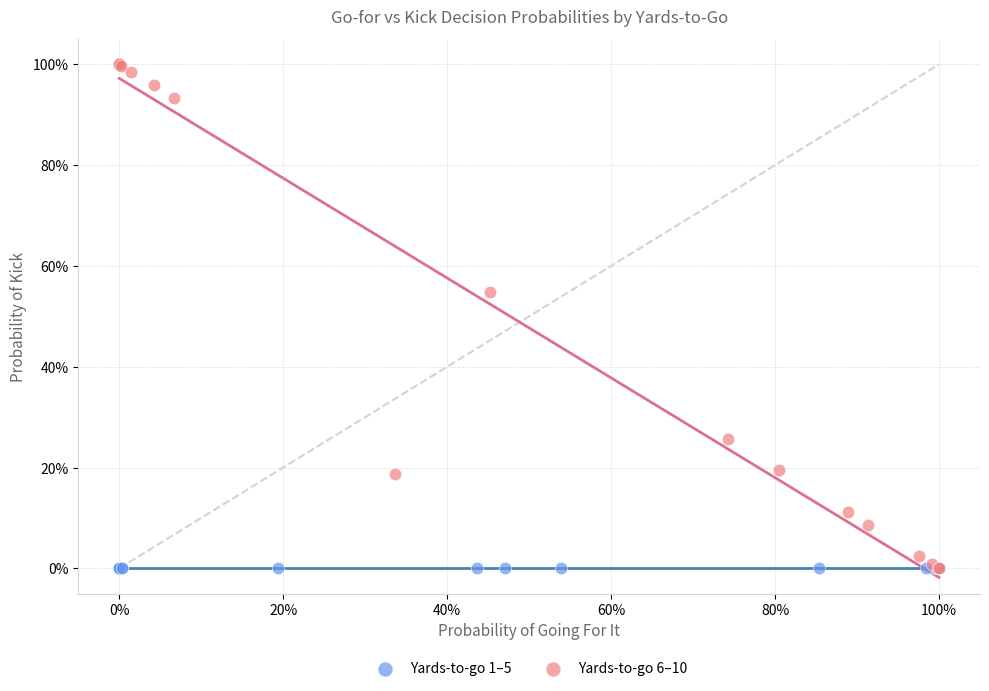

What are all the series names shown in the legend?

Yards-to-go 1–5, Yards-to-go 6–10